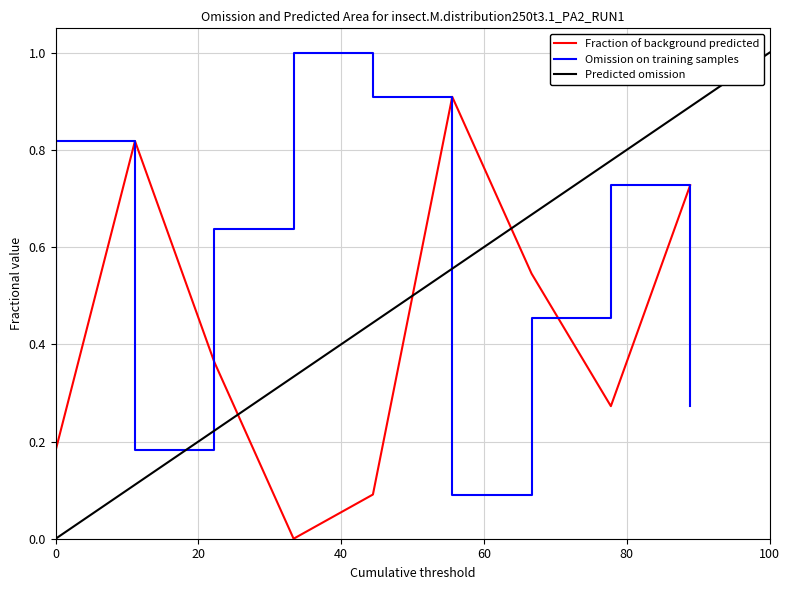

What is the sum of all values?

5.0